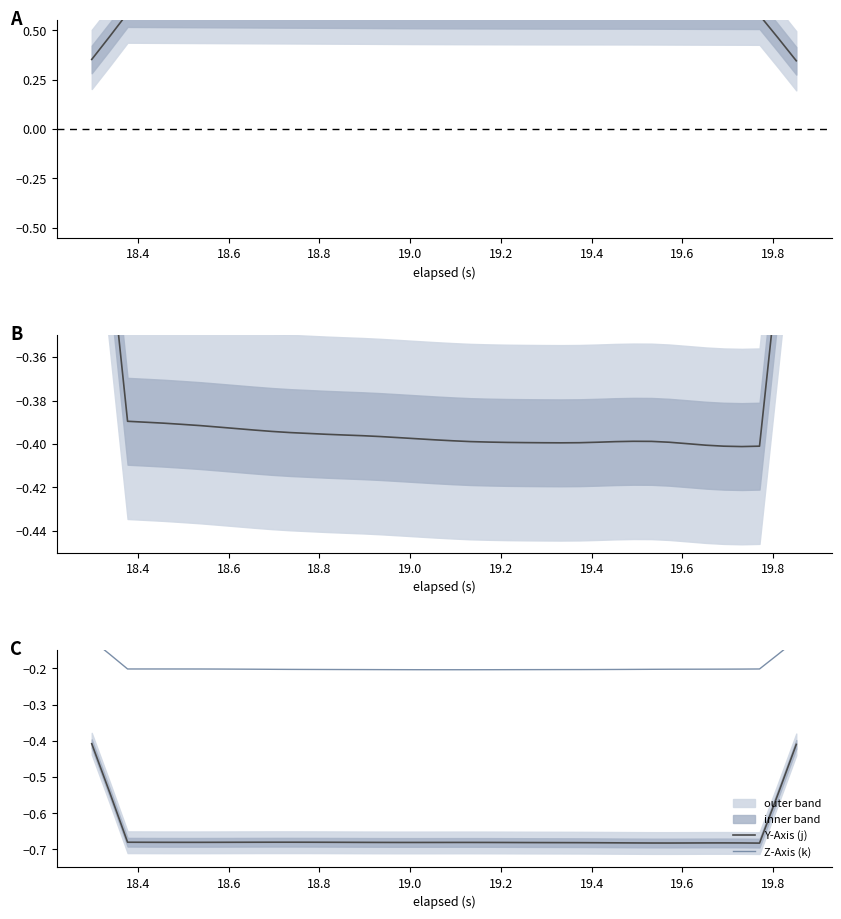

True or false: X-Axis (i) has a value of -0.1 at 37.

False